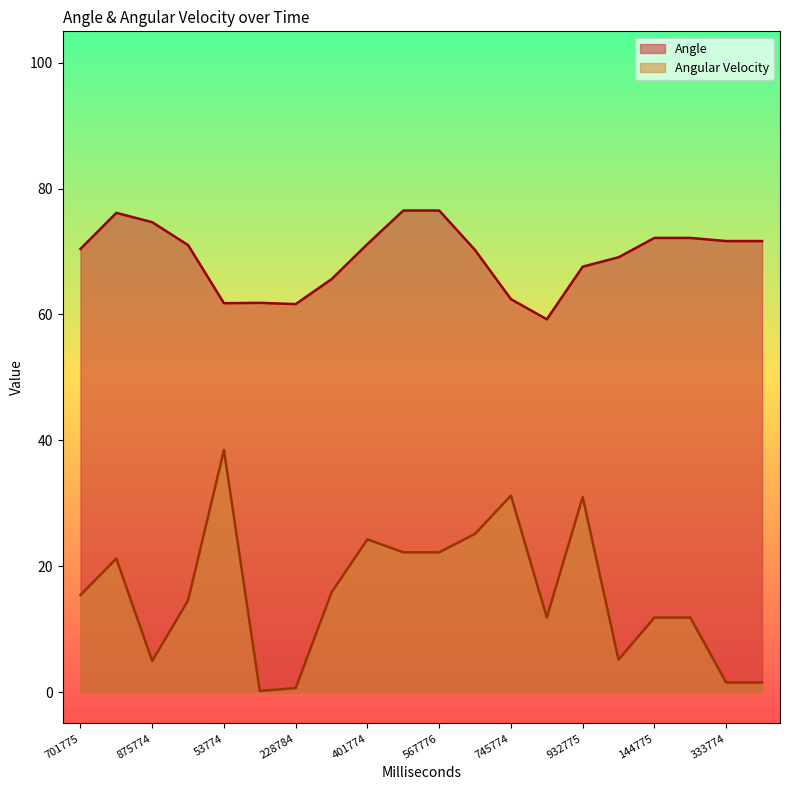

What is the difference between the maximum and second lowest values in the Angular Velocity series?

37.8